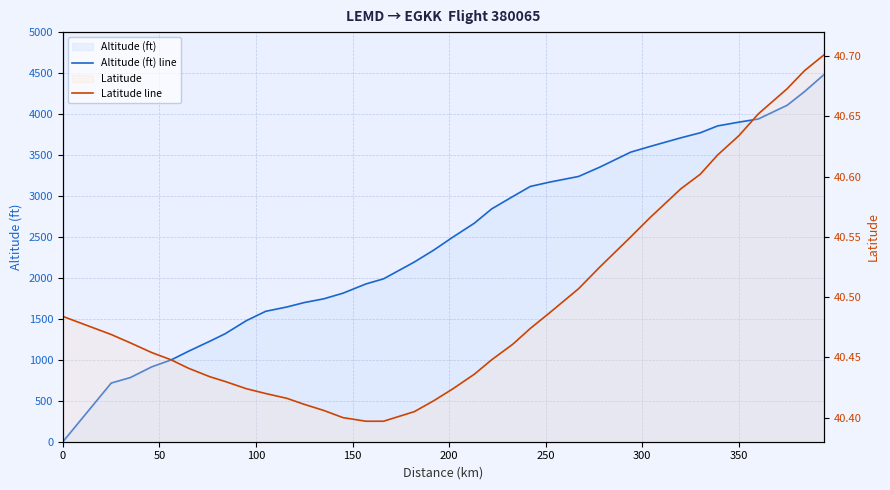

At how many categories does at least one series exceed 978?

32